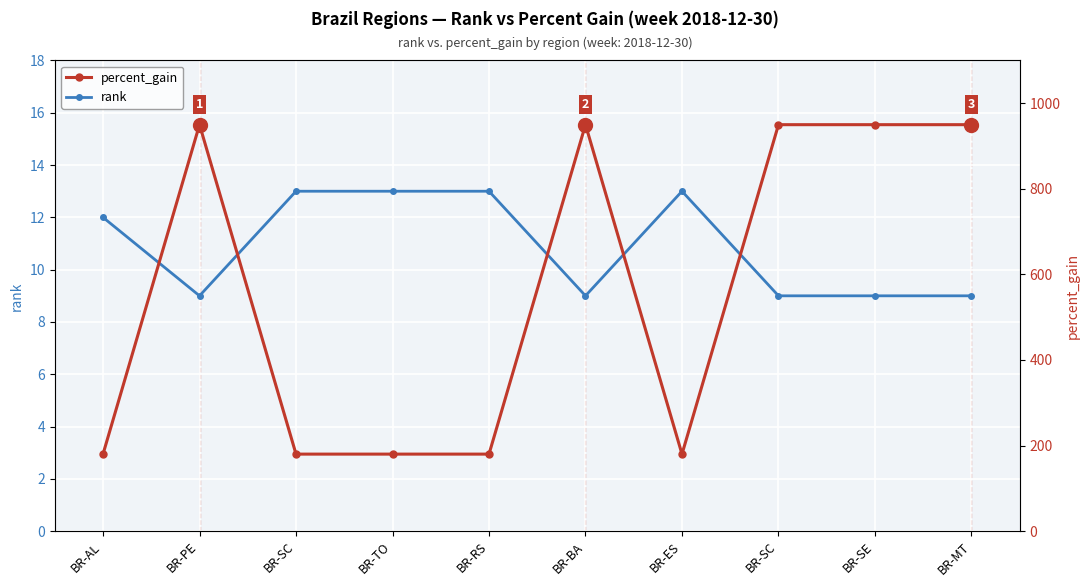

Which series has the widest spread of values?

percent_gain